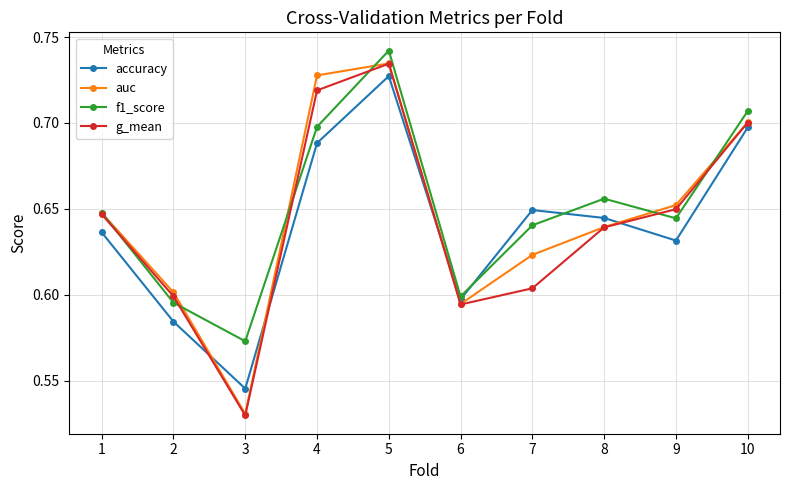

List the labels in order of f1_score value, largest first.

5, 10, 4, 8, 1, 9, 7, 6, 2, 3